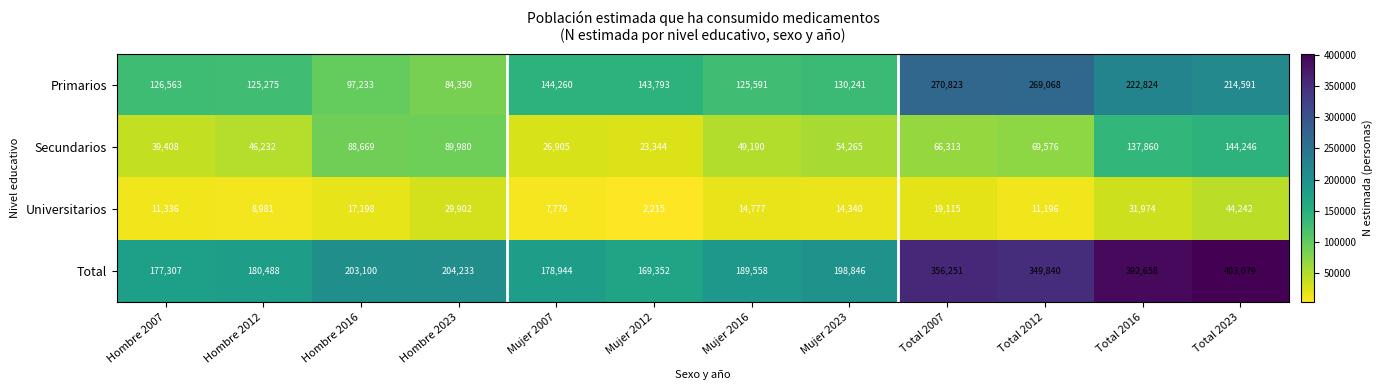

What is the highest value of the Secundarios series?

144246